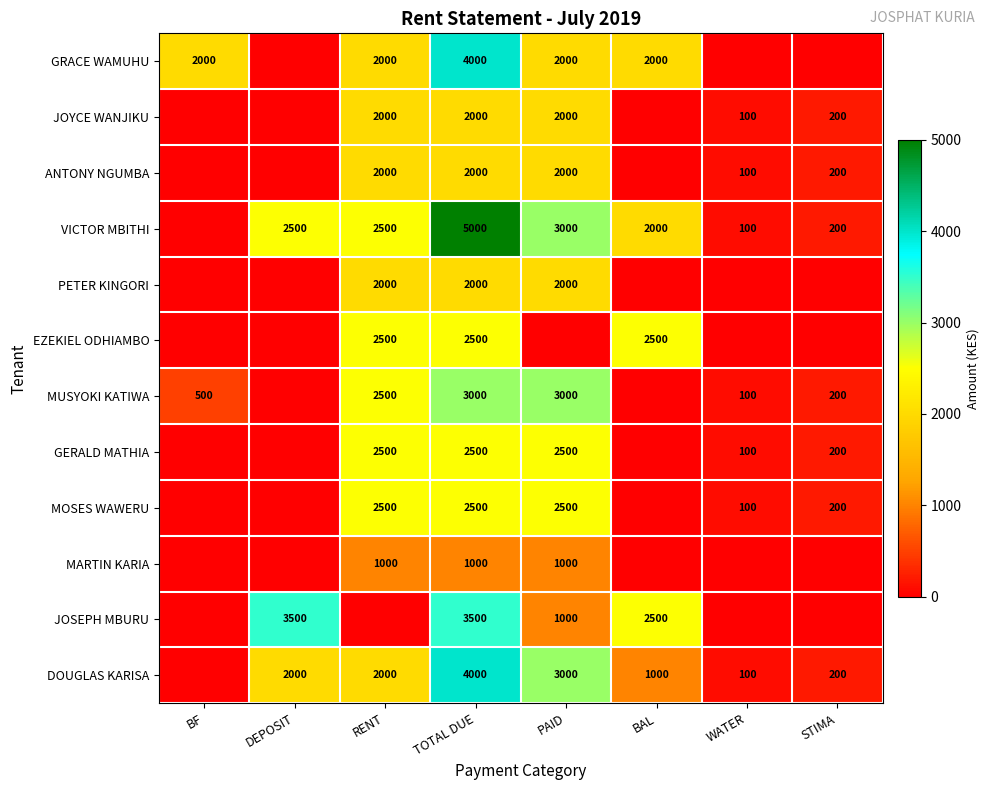

Which has a higher value, RENT or DEPOSIT?

RENT